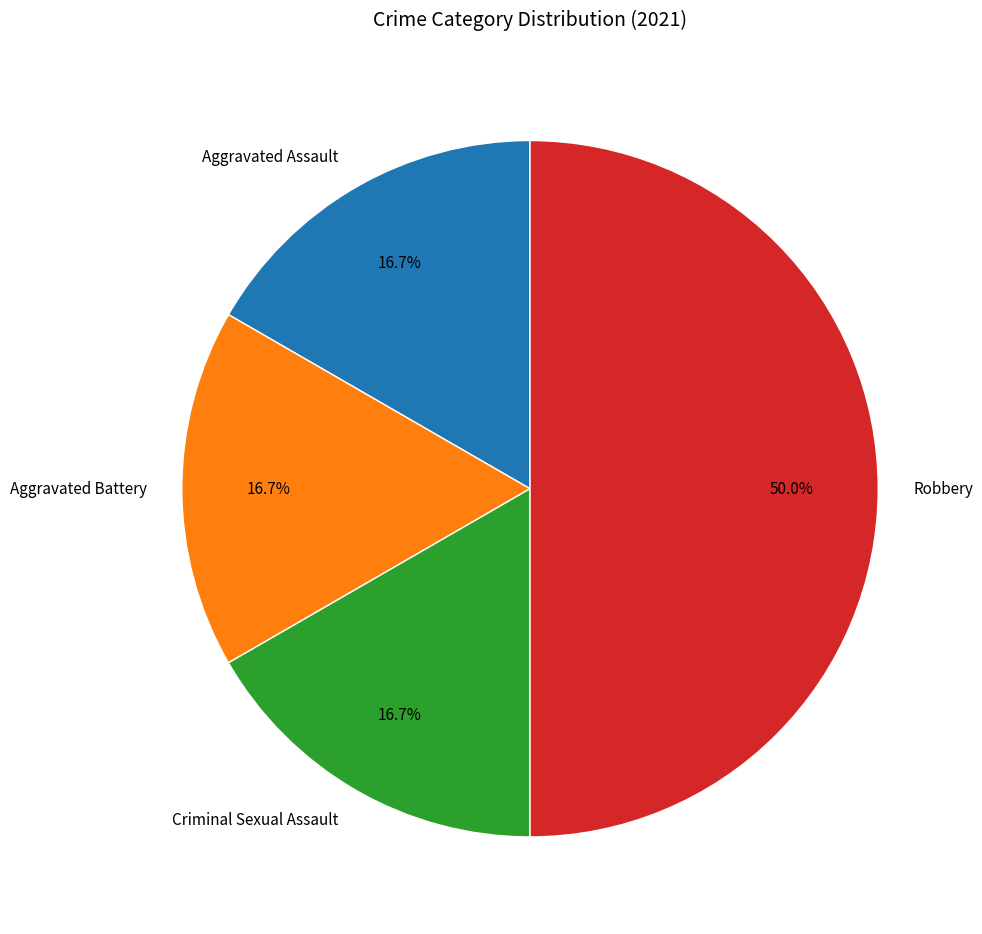

How many segments does this pie chart have?

4